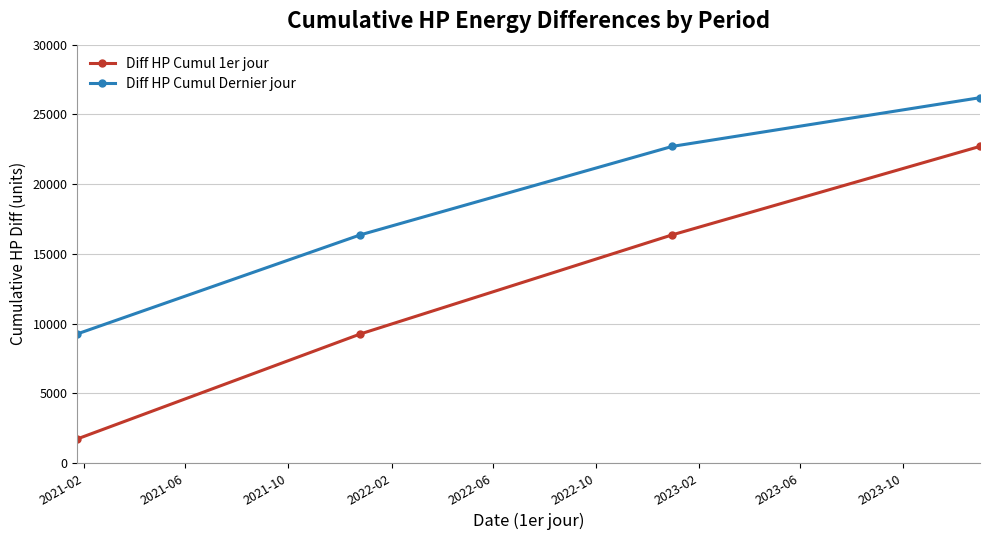

Reading left to right, transcribe all the data shown in this chart.

Diff HP Cumul 1er jour: 1730	9261	16365	22707
Diff HP Cumul Dernier jour: 9261	16365	22707	26198